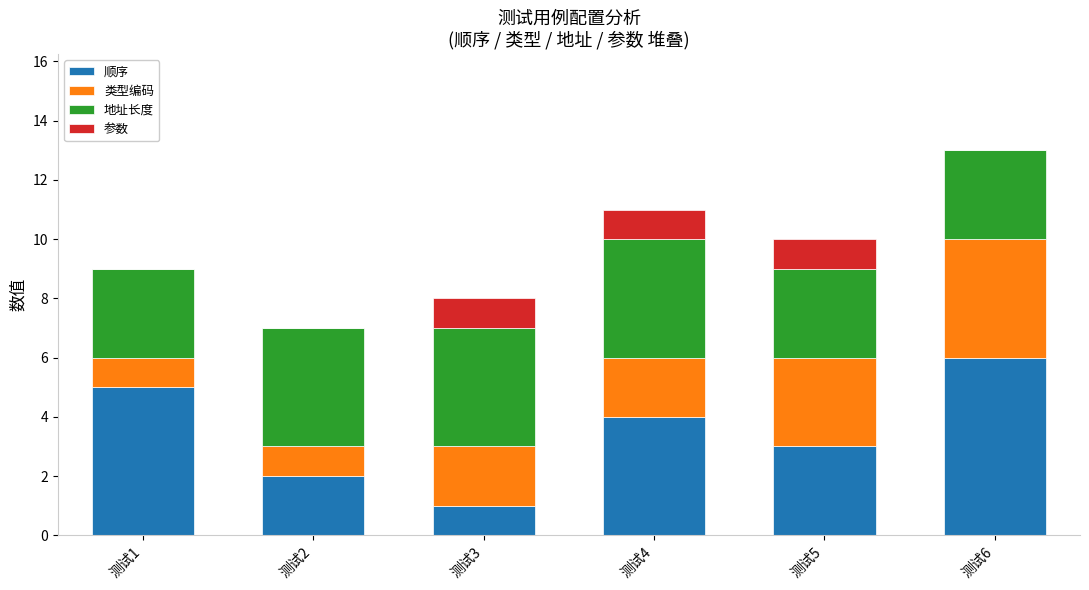

At which label does 顺序 reach its peak?

测试6